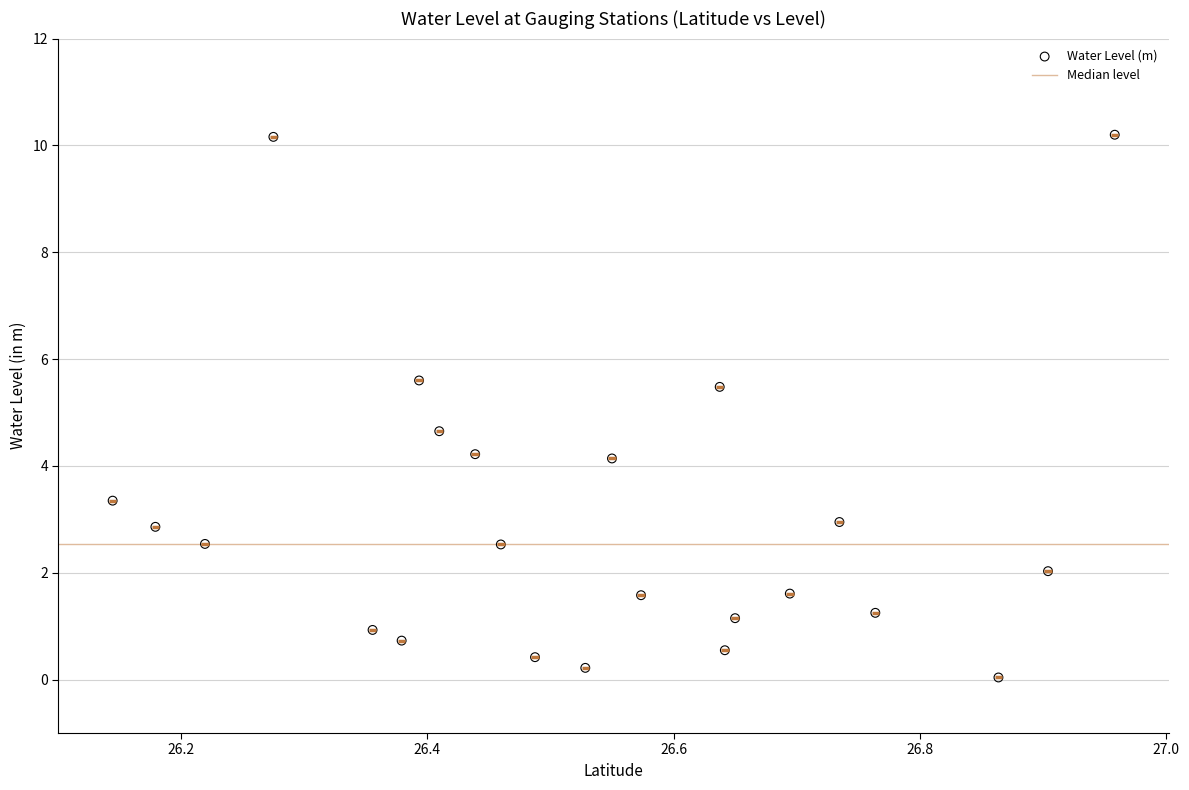

What is the range of Y values (max minus min)?

10.2